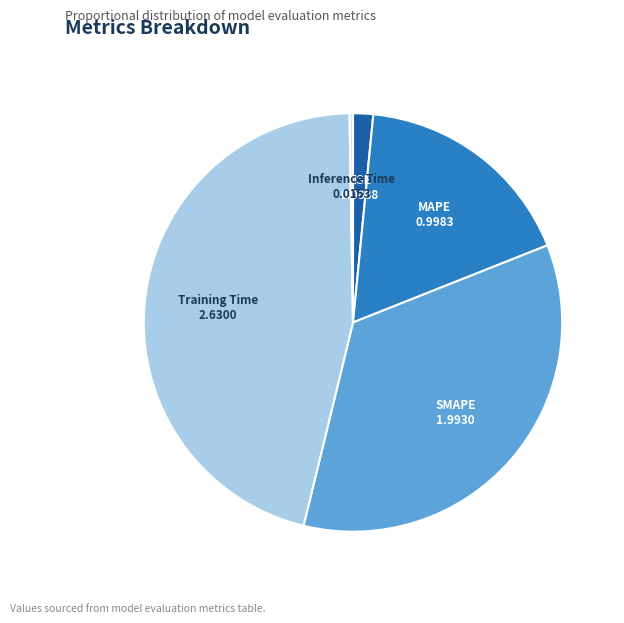

The MAPE slice represents 28% of the pie. True or false?

False